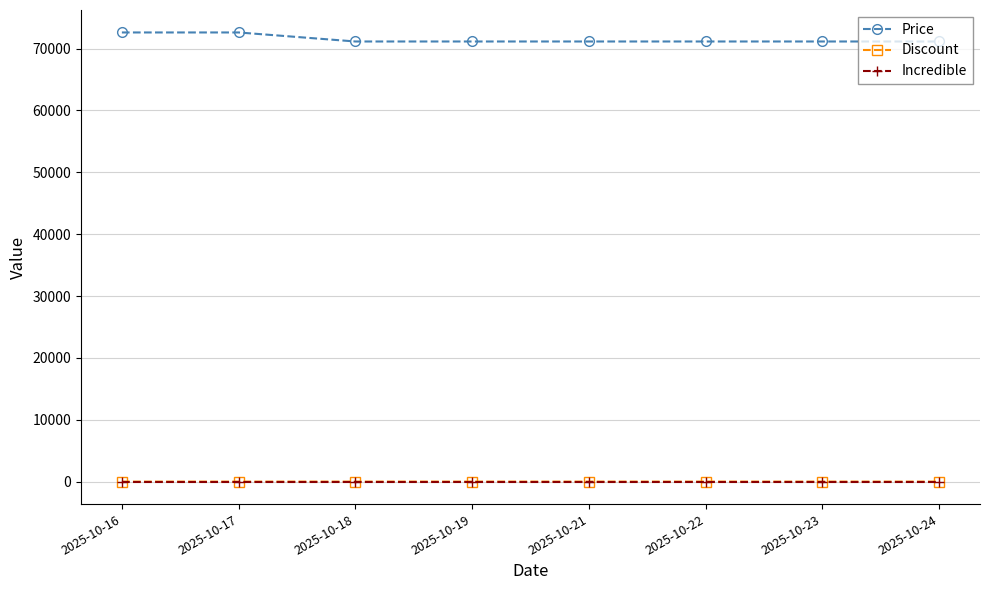

True or false: Price and Discount cross at least once.

False